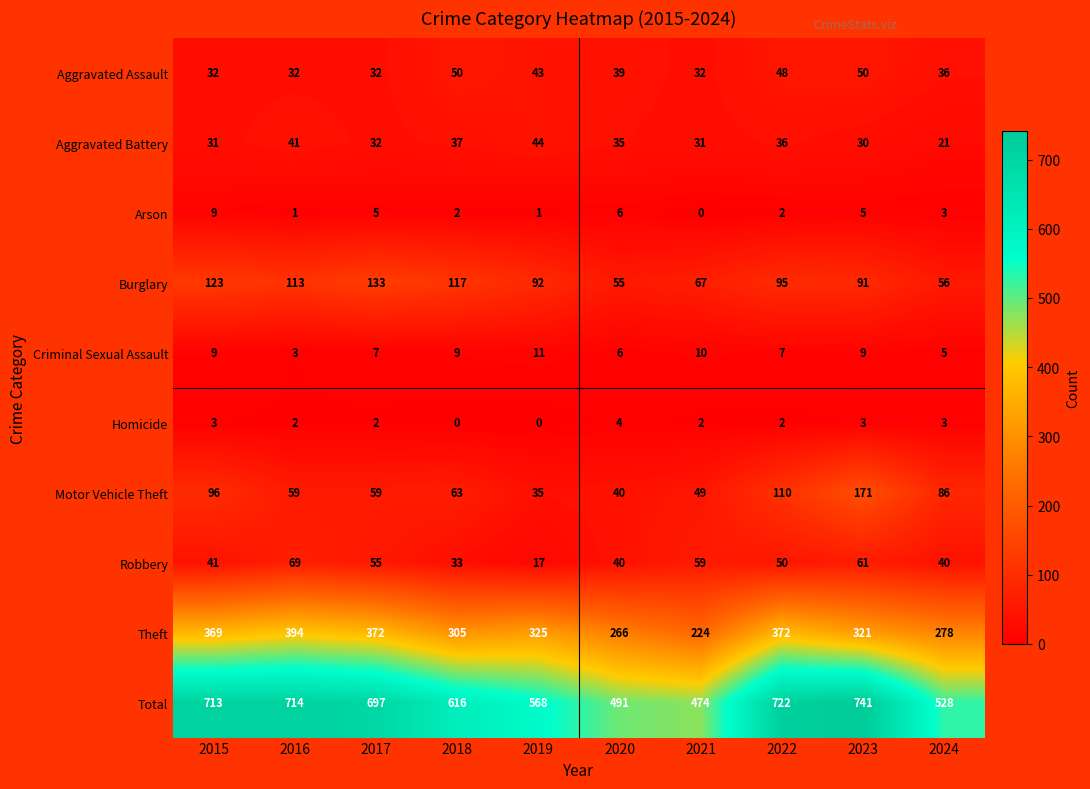

What is the difference between the Homicide values at 2015 and 2019?

3